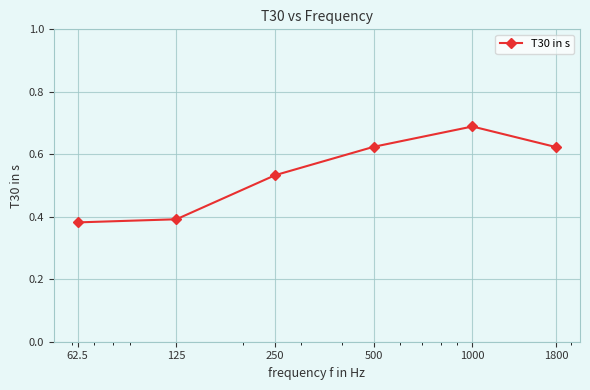

True or false: there are more than 2 points higher than both neighbors.

False